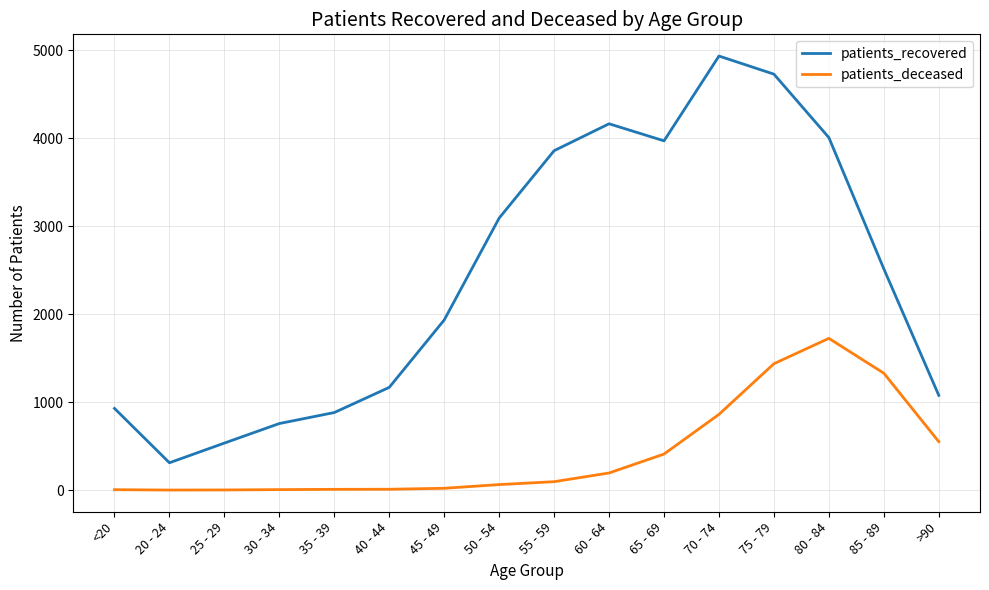

True or false: patients_recovered and patients_deceased intersect in this chart.

False